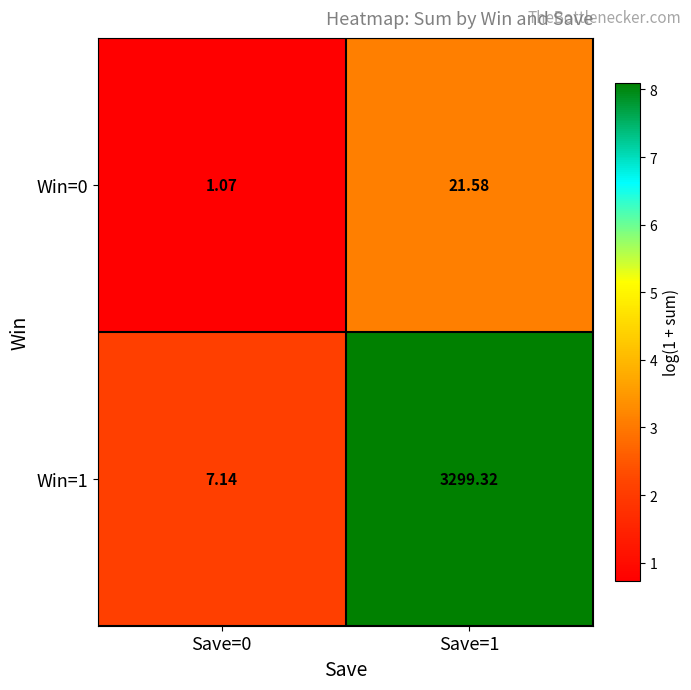

Is the value of Win=1 at Save=1 greater than the value of Win=0 at Save=1?

Yes